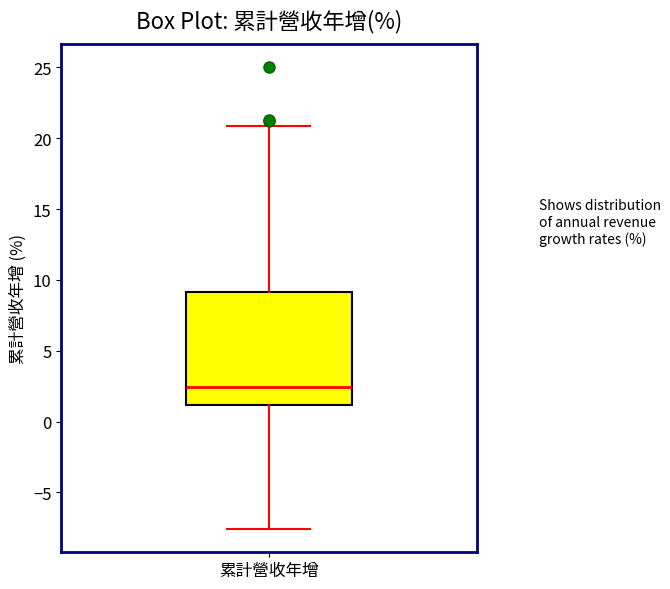

Where is the lower edge of the box for 累計營收年增 on the y-axis? The values are not printed on the chart, so give them approximately, as read against the axis.

1.0